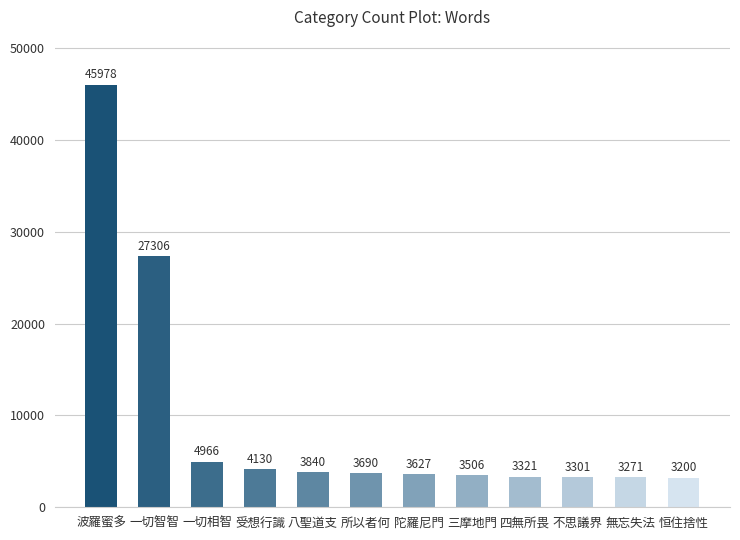

True or false: the data shows 3301 at 不思議界.

True